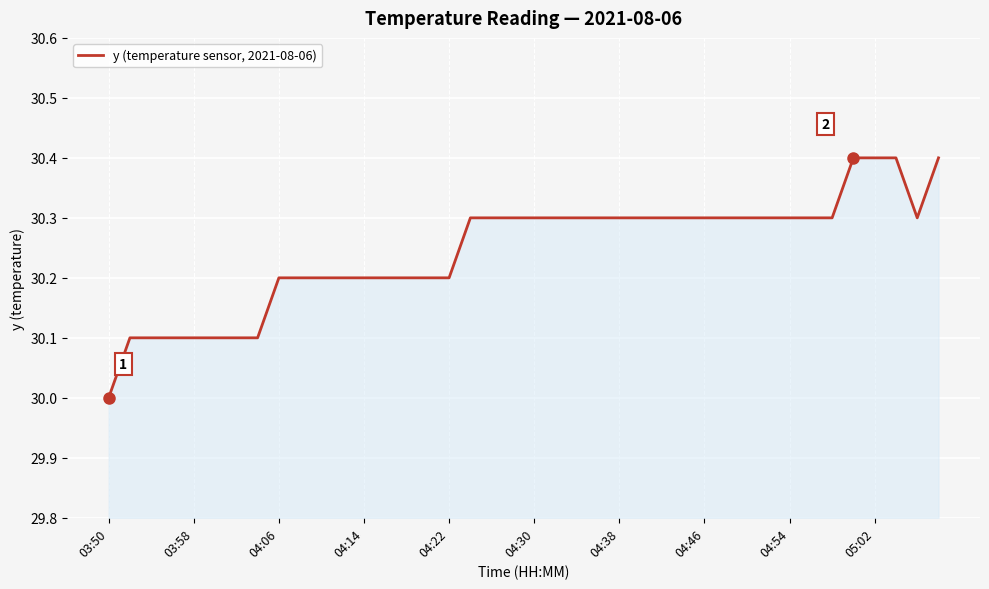

What is the maximum value shown in the chart?

30.4